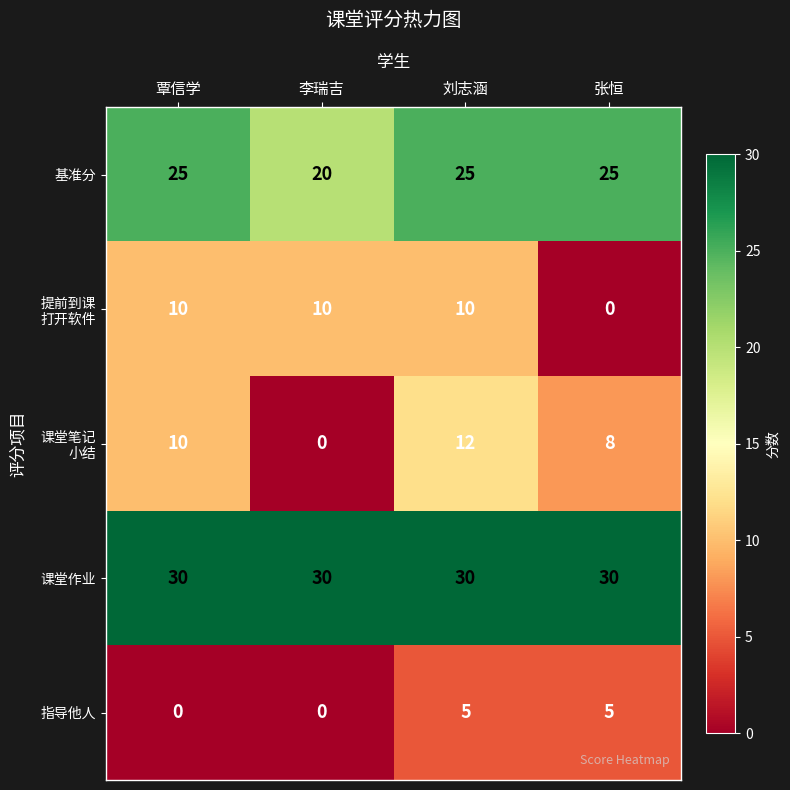

At how many categories does at least one series exceed 21?

4